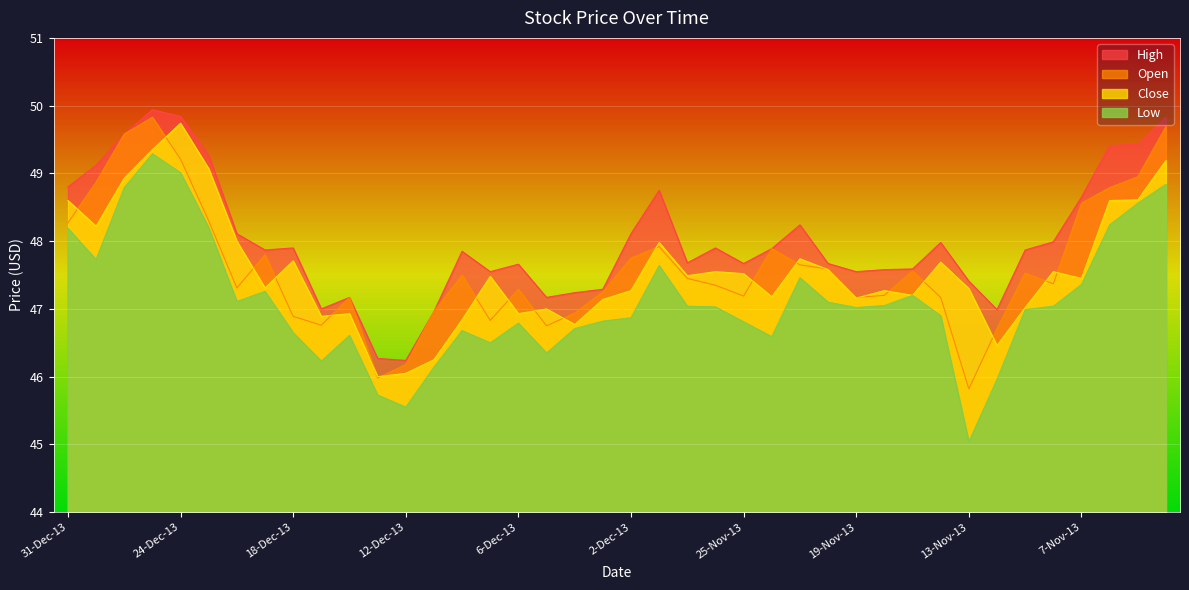

Which category has the highest value across all series?

26-Dec-13